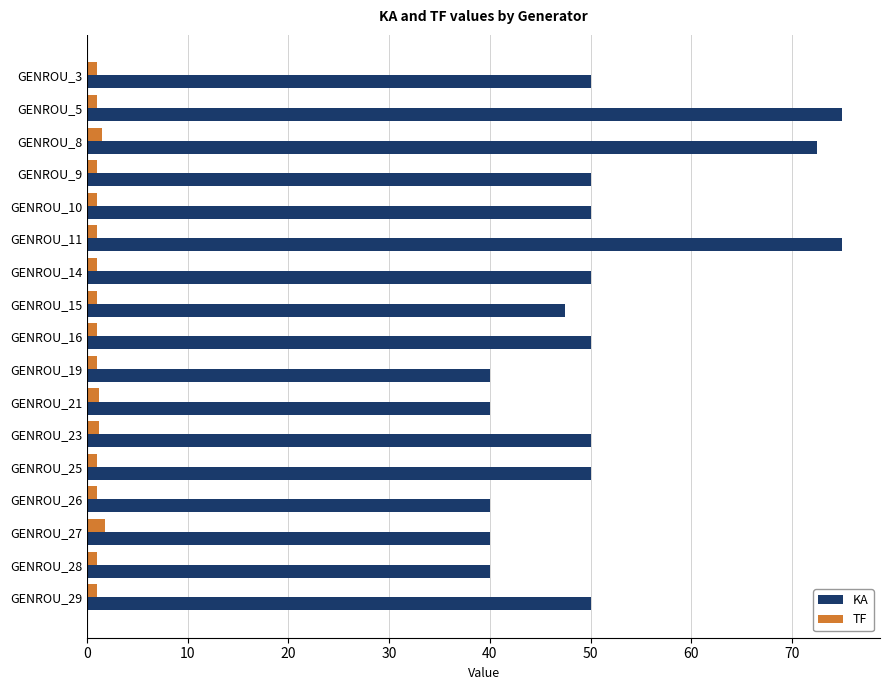

Which series has the widest spread of values?

KA